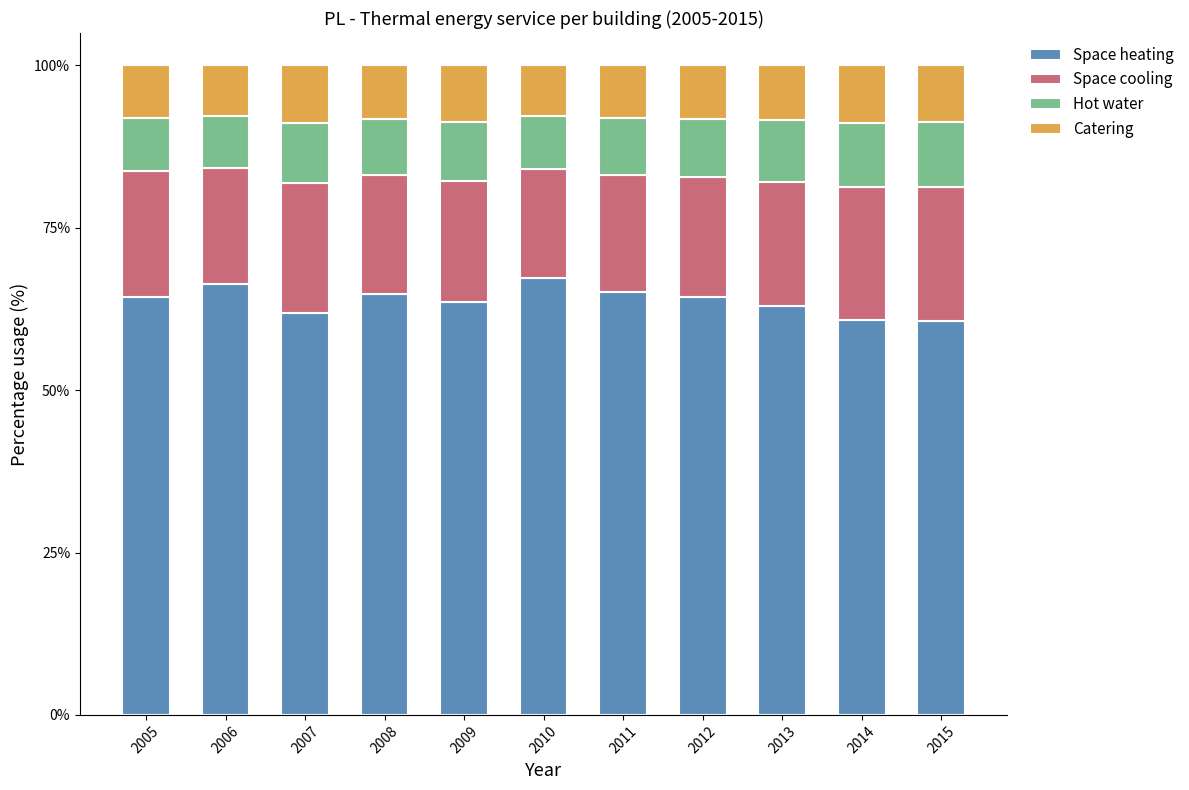

Is it true that Space heating equals 40.2 at 2008?

False